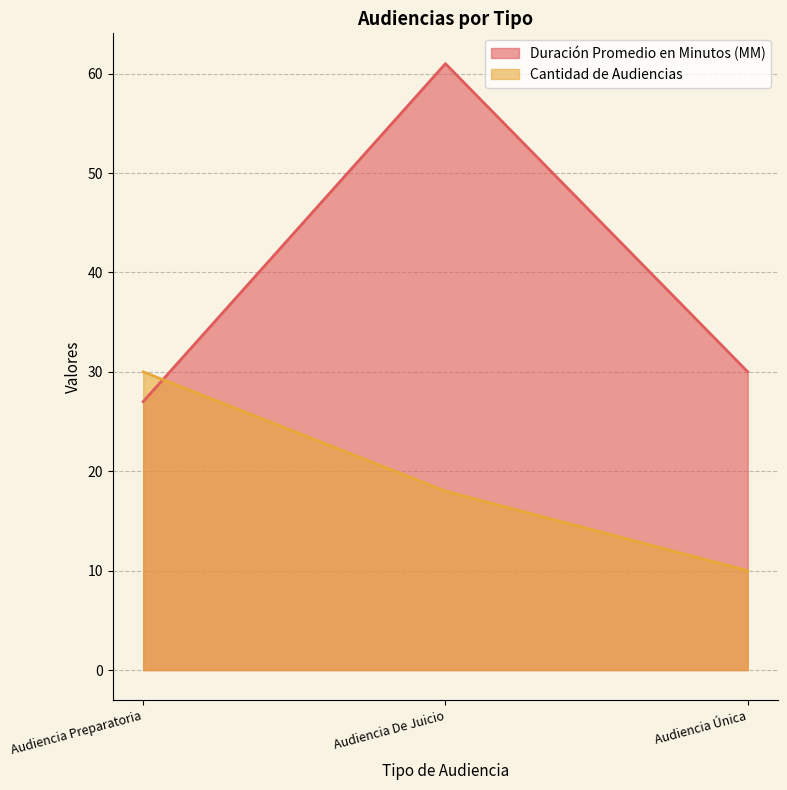

Where does the Cantidad de Audiencias series first go above 18?

Audiencia Preparatoria